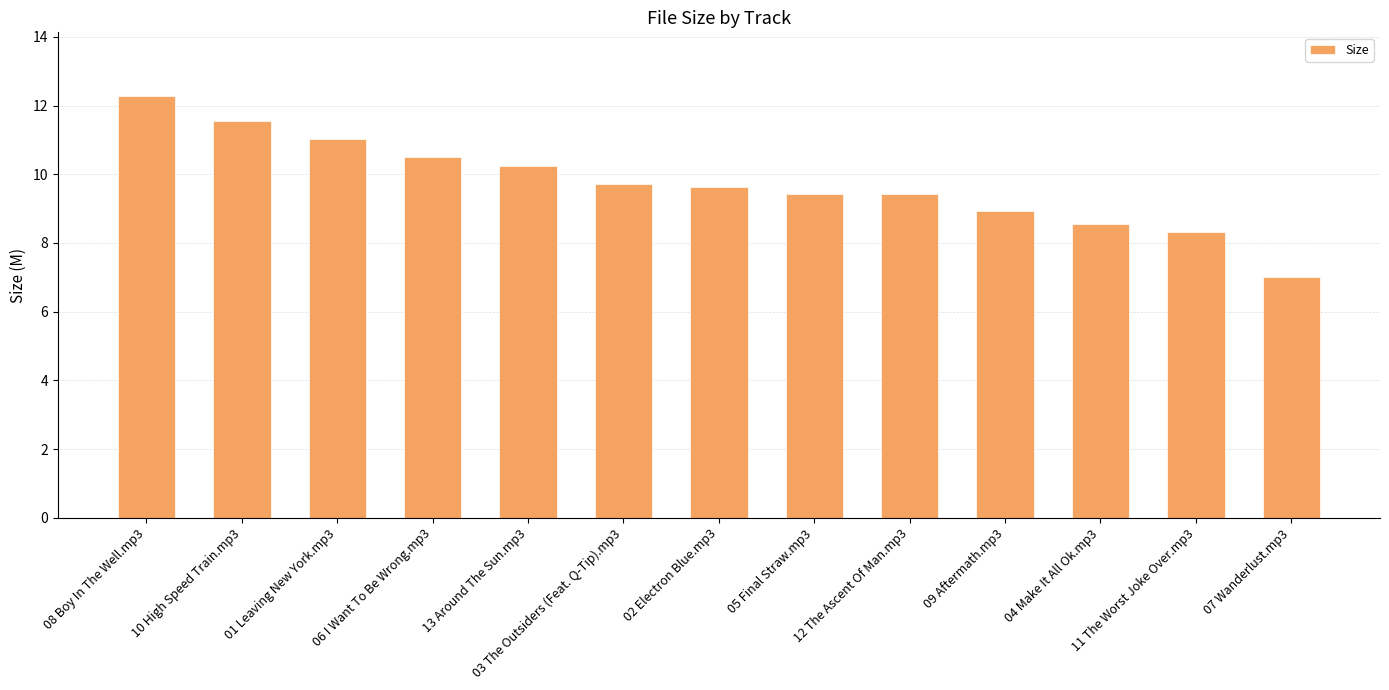

How many bars are there in total?

13